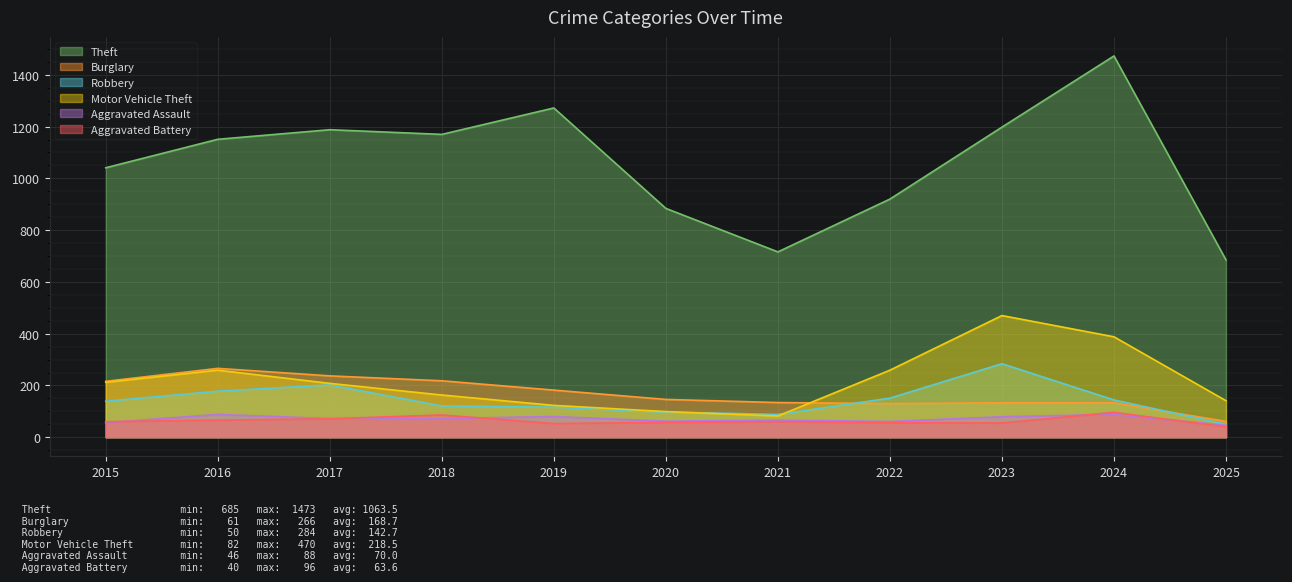

The value of Aggravated Battery at 2021 is 60. True or false?

True